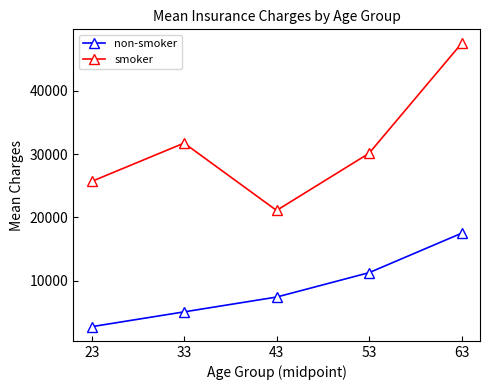

Which series changed the most between 43 and 63?

smoker